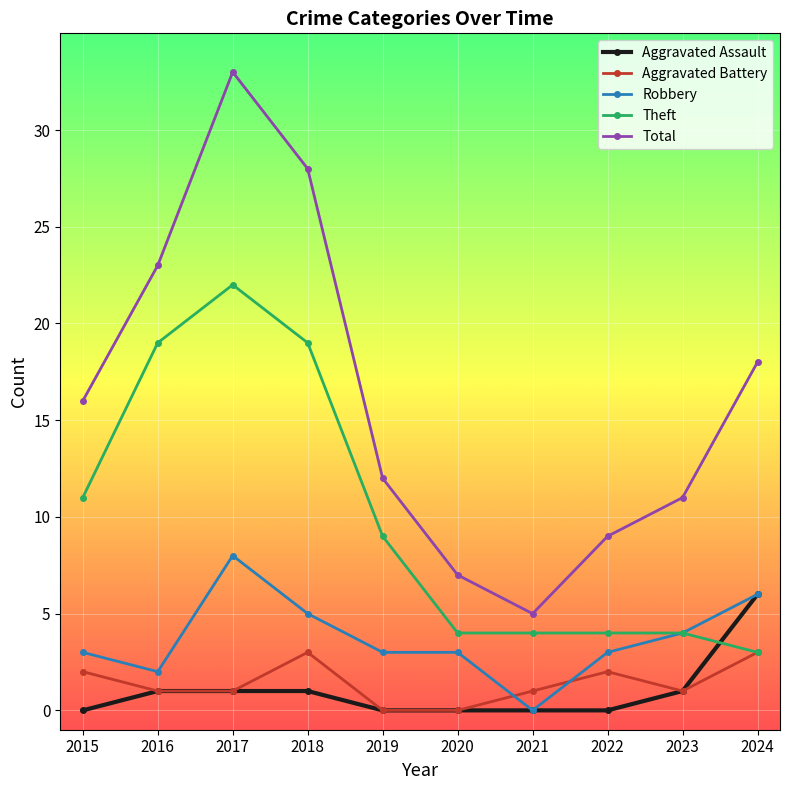

How many lines are shown in the chart?

5